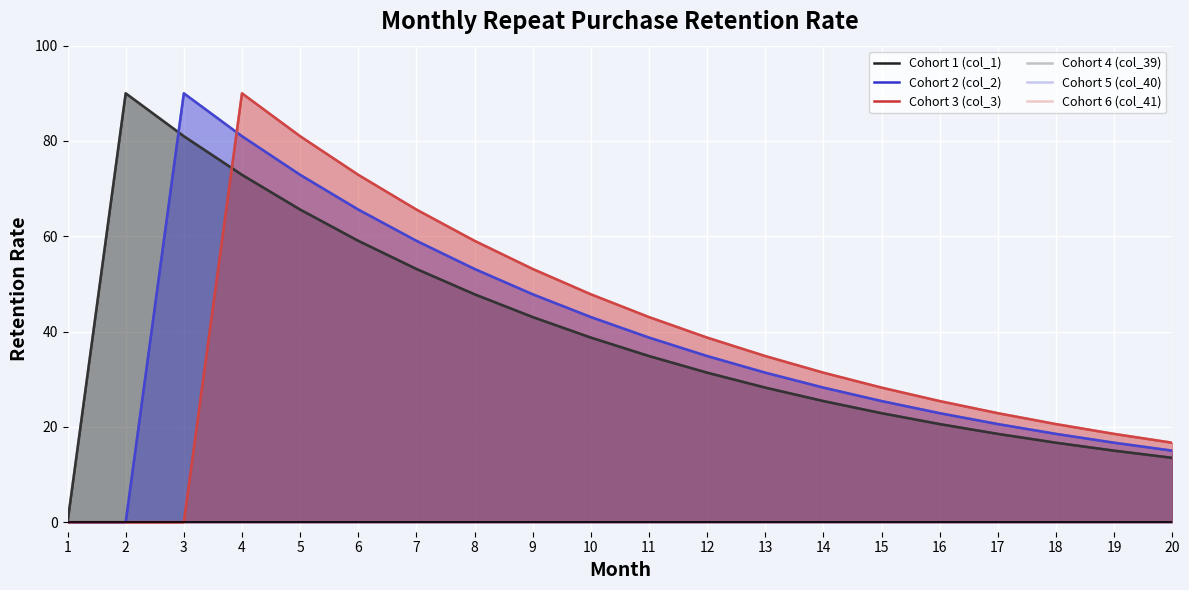

What is the difference between the maximum and minimum values in the Cohort 2 (col_2) series?

90.0